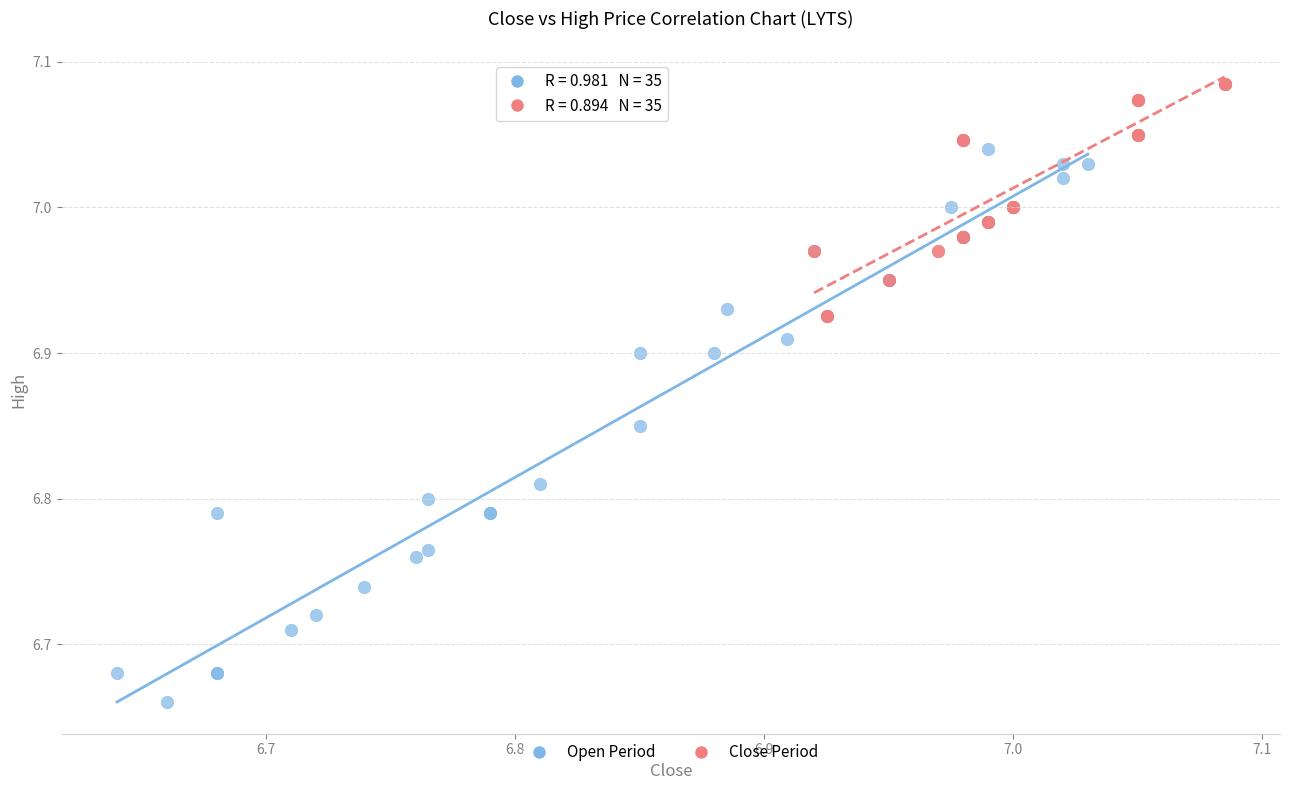

What are all the series names shown in the legend?

Open Period, Close Period